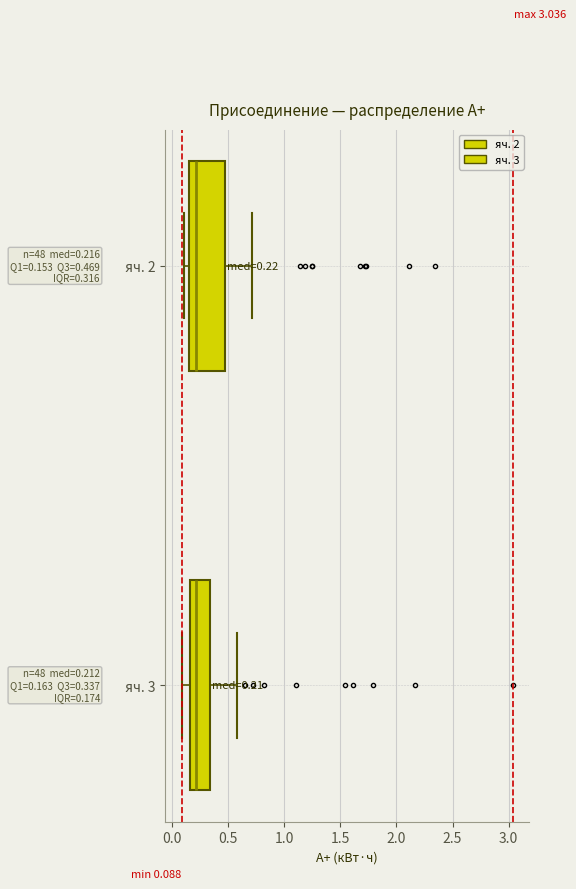

Which box is the widest, from its left edge to its right edge?

яч. 2